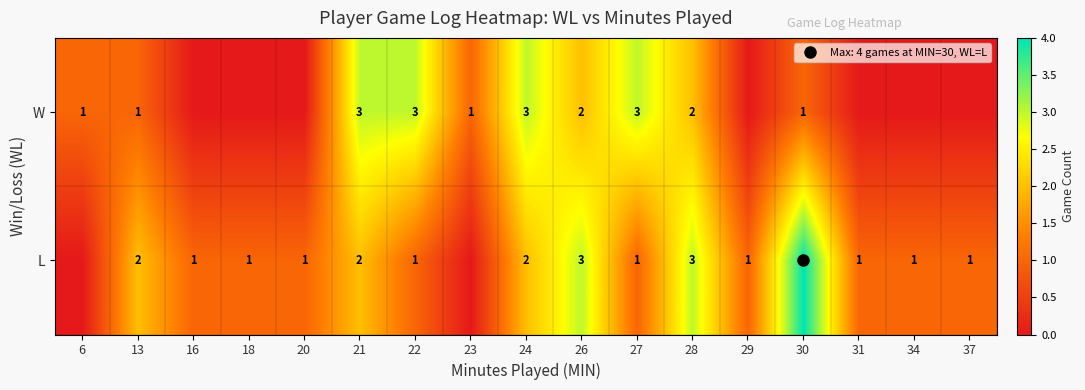

Between 28 and 18, which is larger?

28